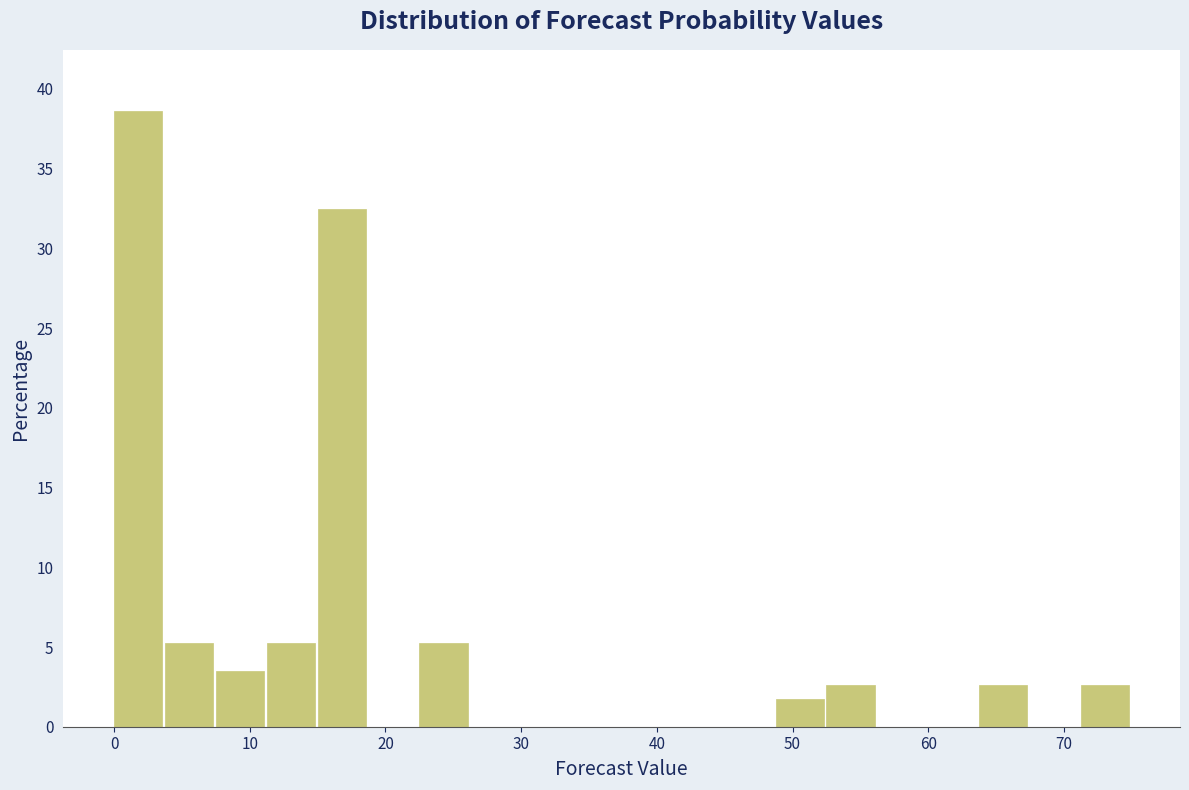

Around what value on the x-axis is the tallest bar? Give the approximate position of its centre, as read against the axis.

2